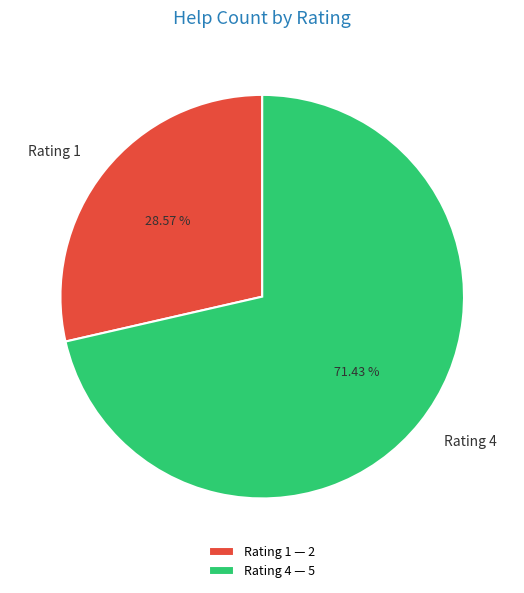

Count the number of slices in the pie.

2